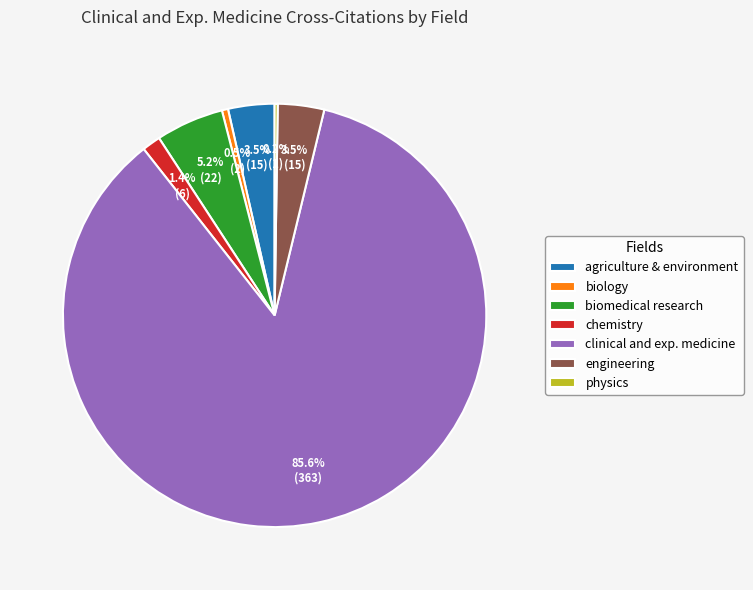

Which slice is the largest?

clinical and exp. medicine